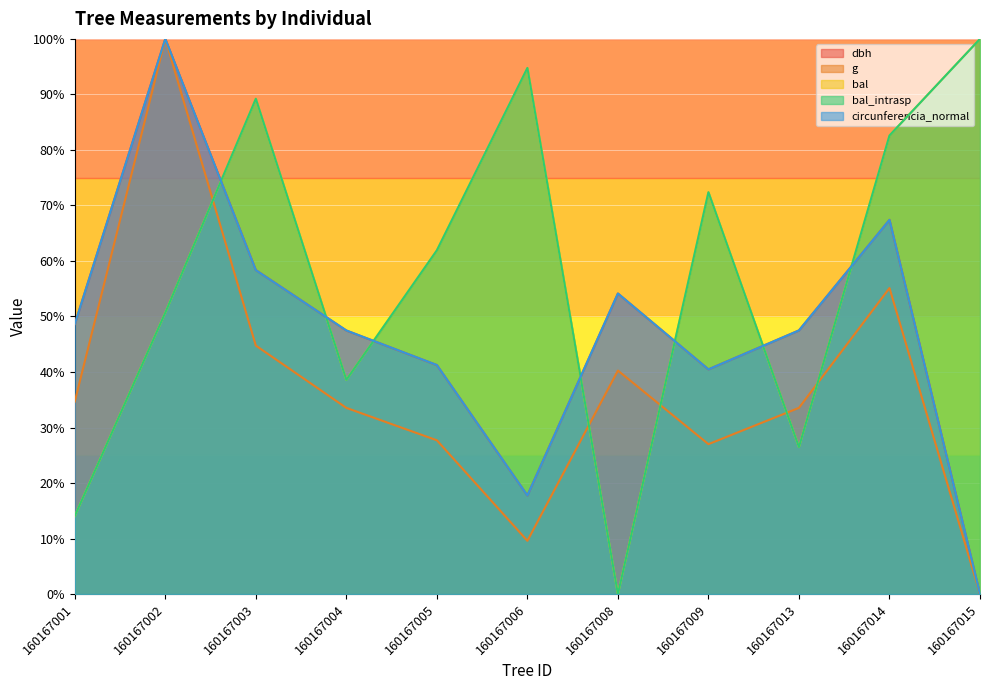

True or false: bal_intrasp and dbh cross at least once.

True